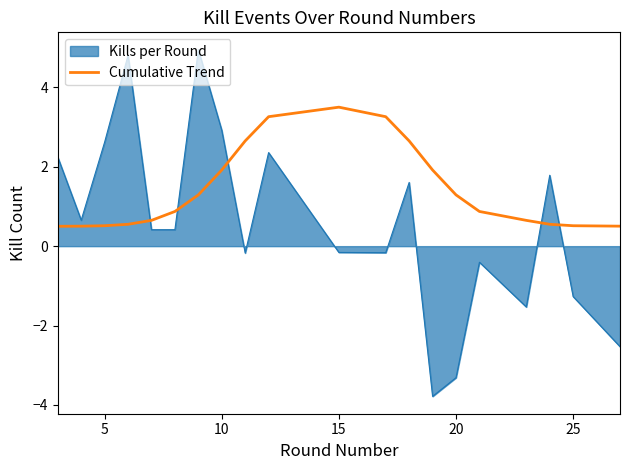

Rank the series by their average value, from highest to lowest.

Cumulative Trend, Kills per Round